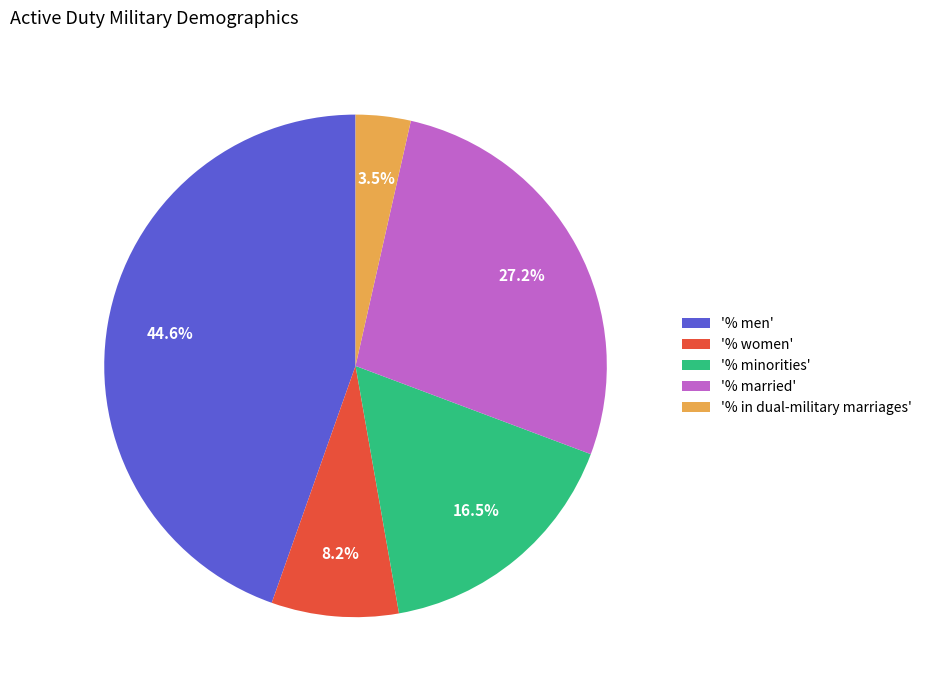

Which category has the smallest portion of the pie?

'% in dual-military marriages'